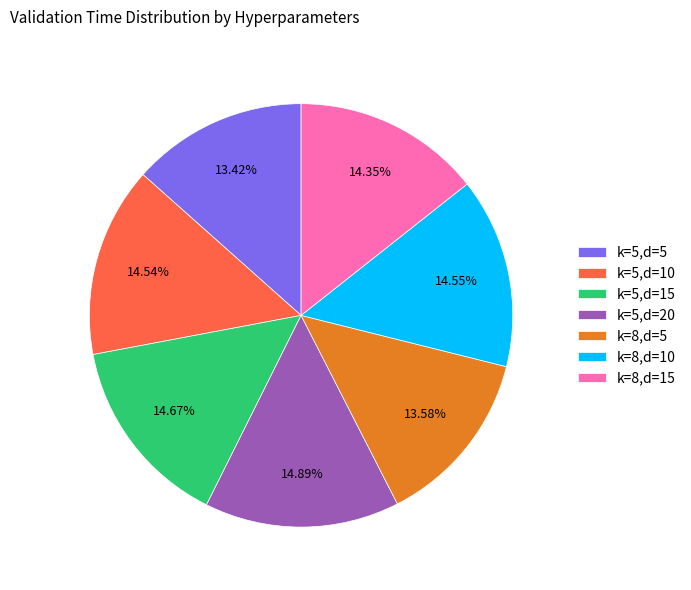

Approximately how many times larger is the value at k=8,d=10 compared to k=5,d=20?

1.0